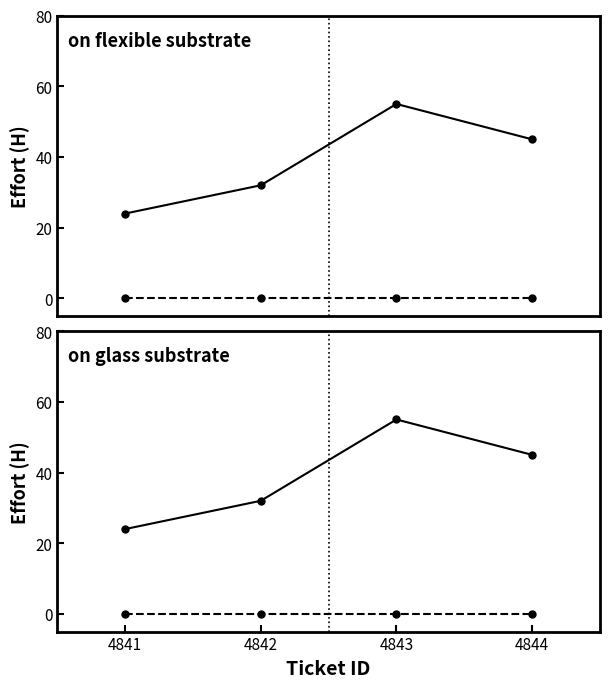

At 4844, list the series in order from smallest to largest.

Actual (H), Estimate (H)